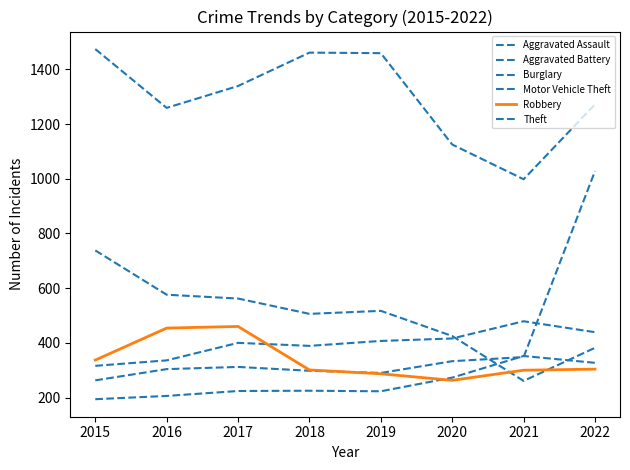

How many interior local valleys does the Aggravated Assault series have?

1